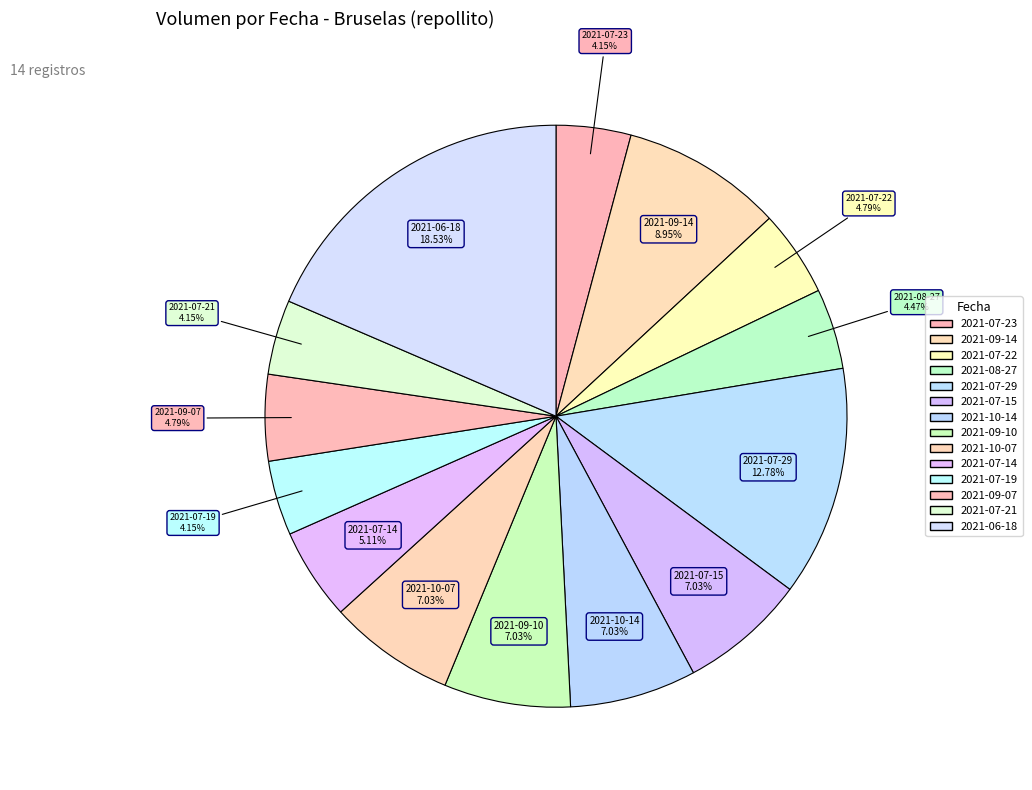

Does 2021-09-14 represent more than half of the total?

No